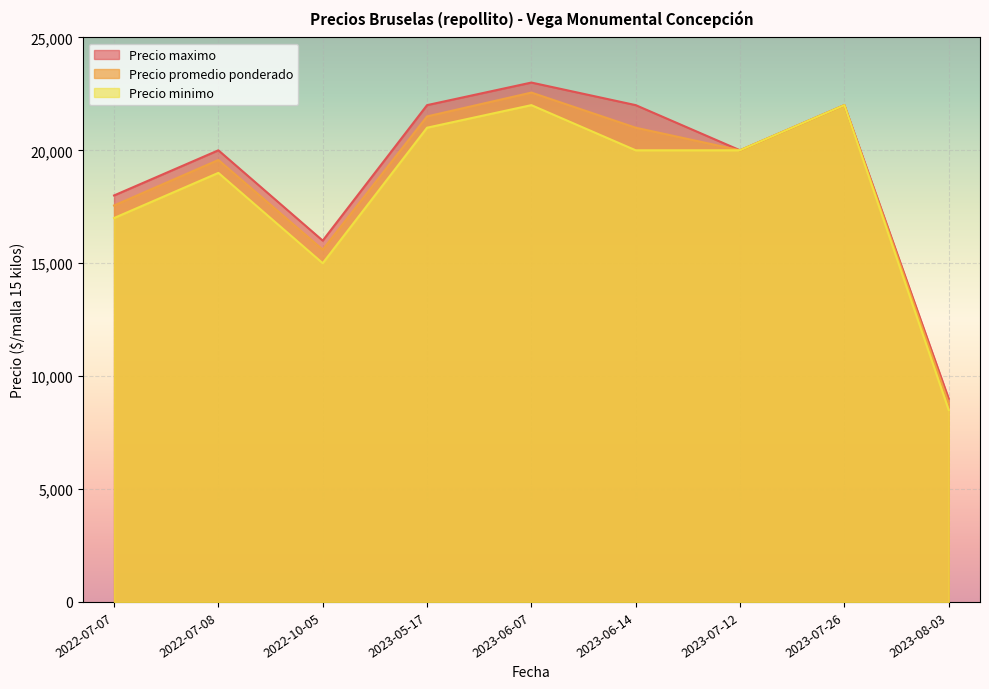

How many data points does each series have?

9